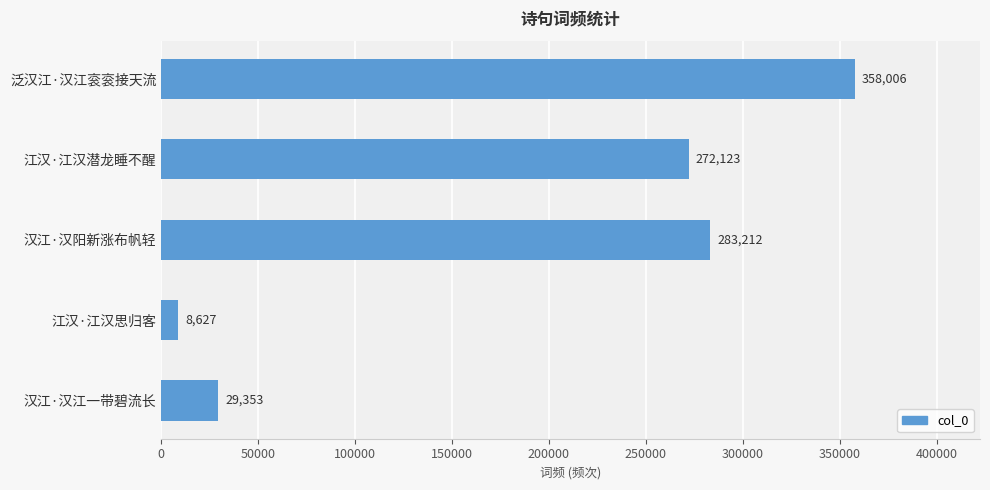

Reading bottom to top, what are all the values shown in this chart?

29353	8627	283212	272123	358006